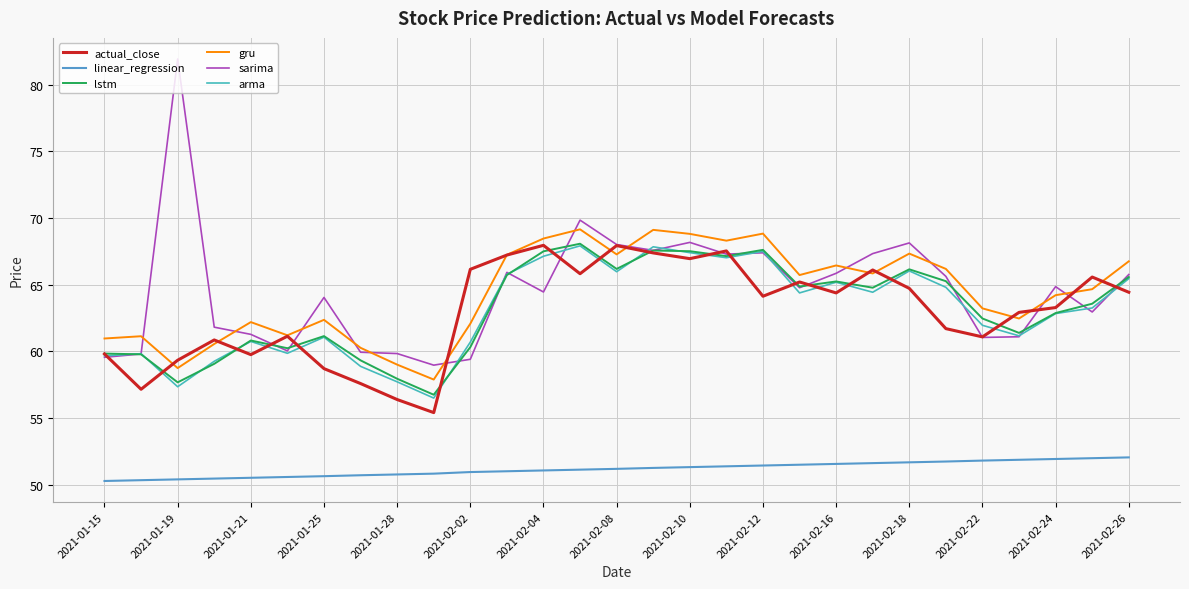

Which series has the widest spread of values?

sarima